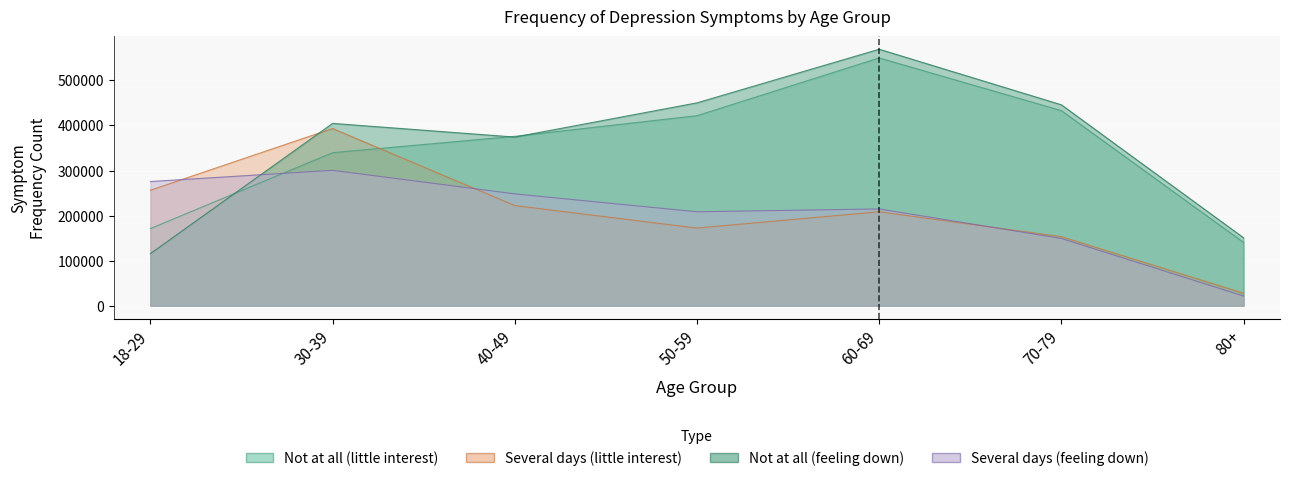

What is the difference between the maximum and minimum values in the Not at all (feeling down) series?

453750